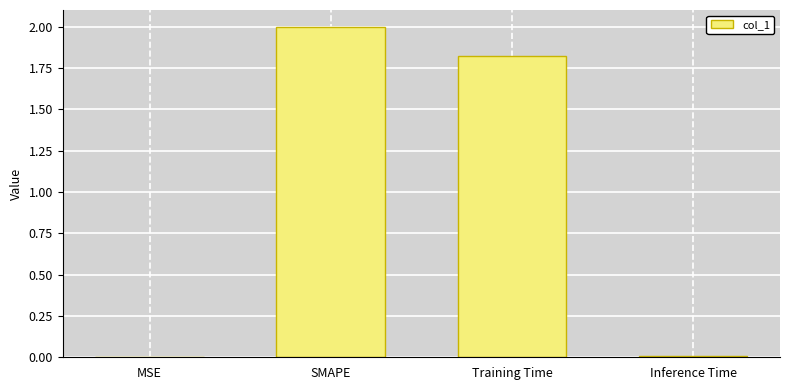

What is the approximate value at SMAPE?

2.0